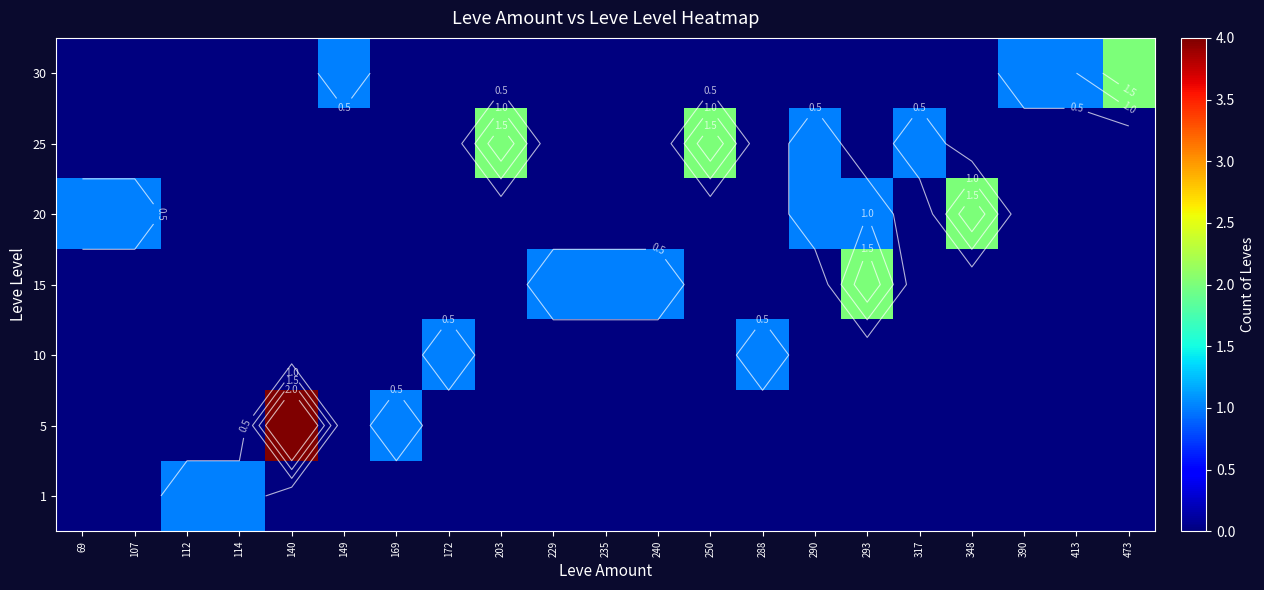

Count the number of categories in the chart.

21